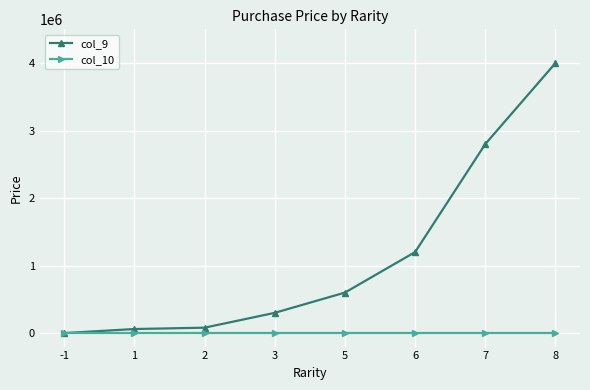

Which series has the largest range (max minus min)?

col_9